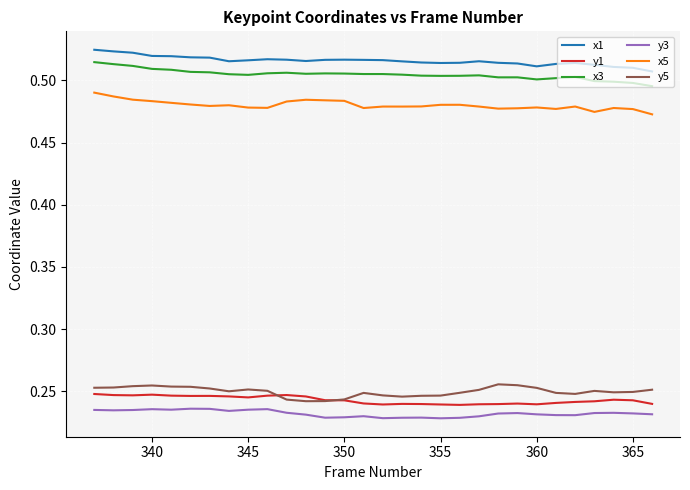

True or false: x5 and y1 cross at least once.

False